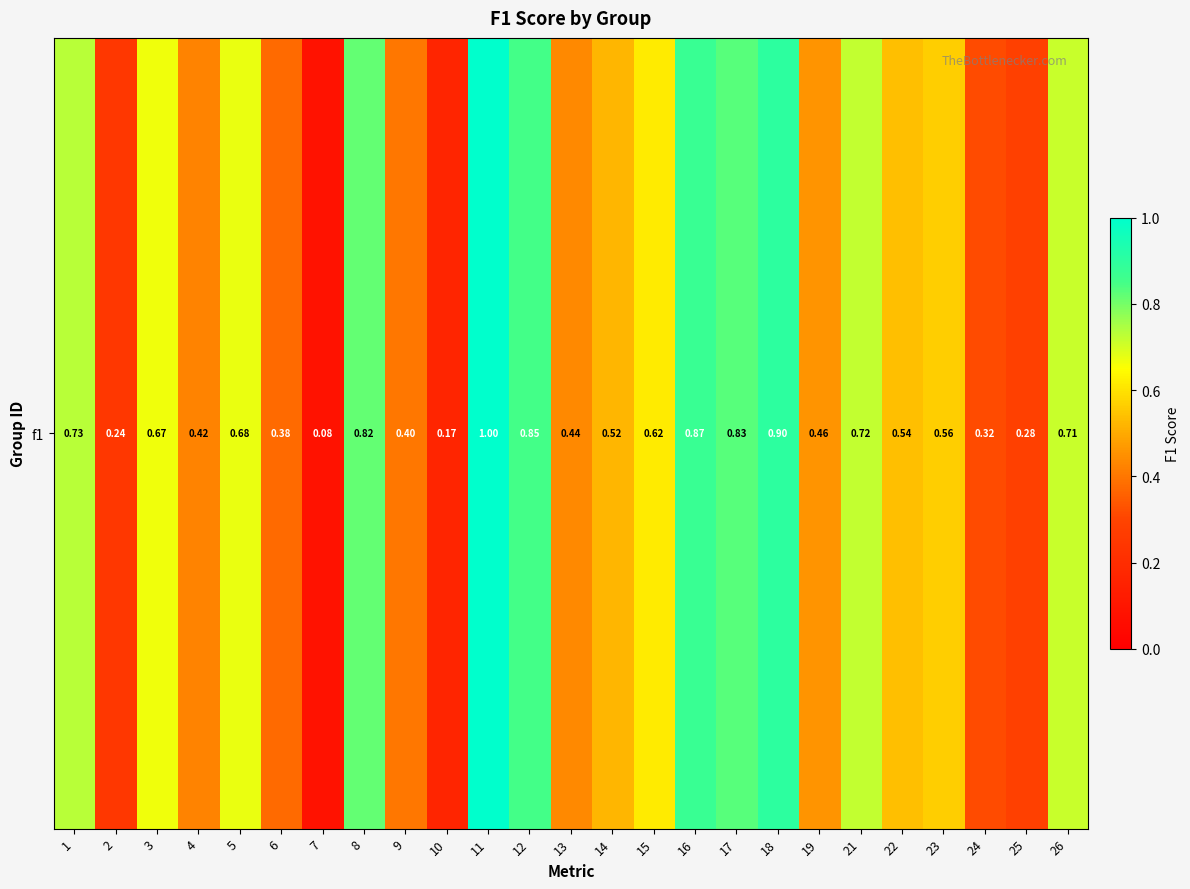

The value at 14 is 0.3. True or false?

False